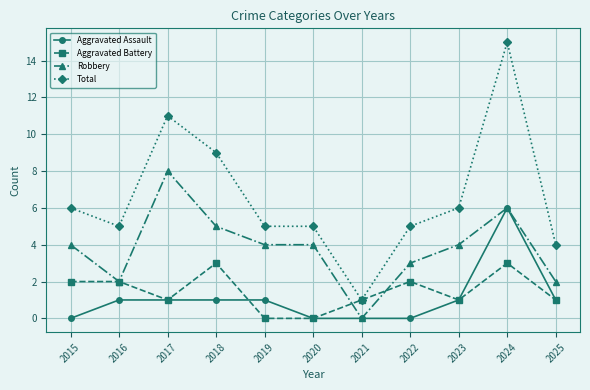

True or false: Total and Aggravated Assault cross at least once.

False